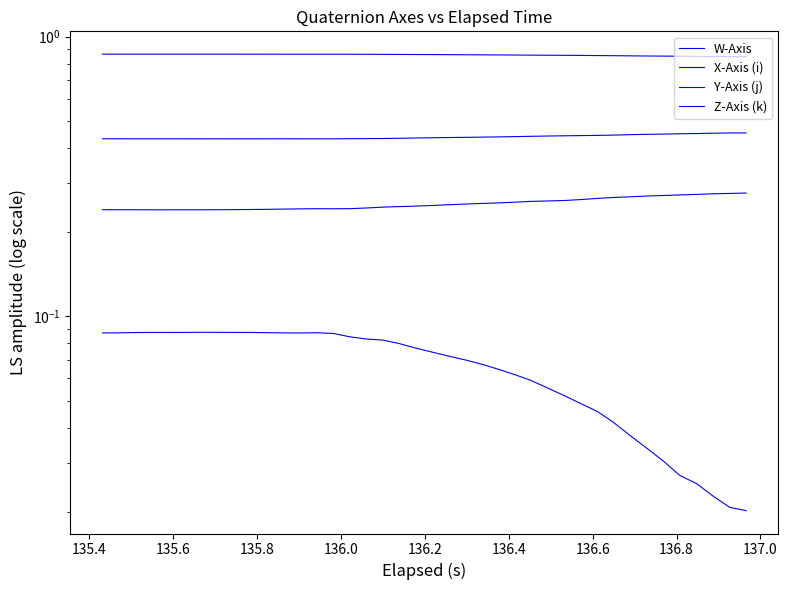

Count the Z-Axis (k) values in the range 0 to 1.

40